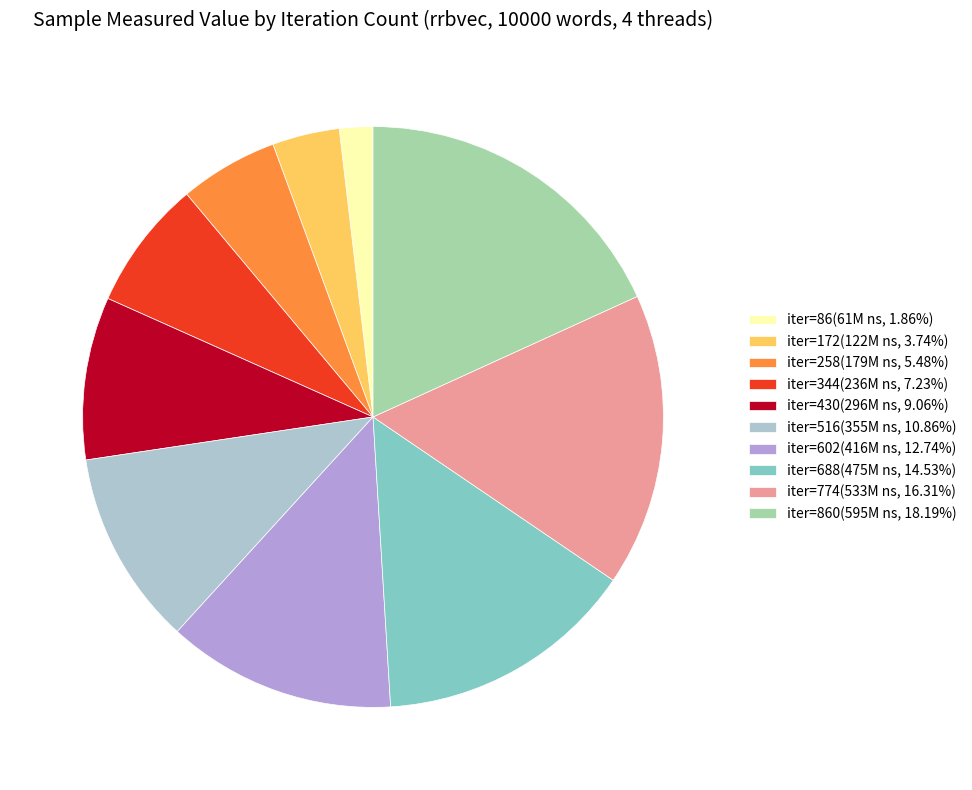

Combined, do iter=86(61M ns, 1.86%) and iter=860(595M ns, 18.19%) account for over 50%?

No